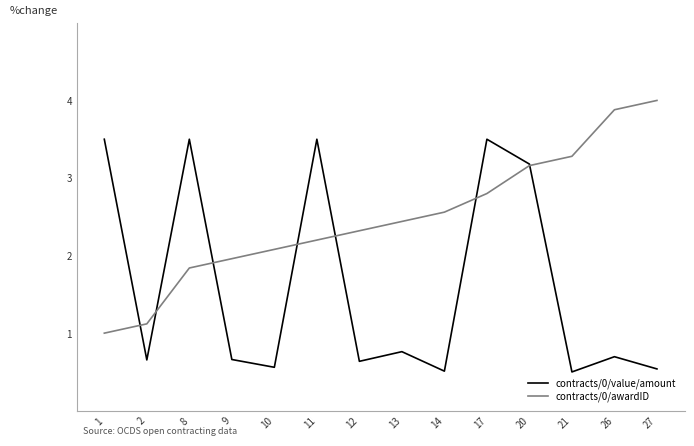

What is the average value of the contracts/0/awardID series?

2.5